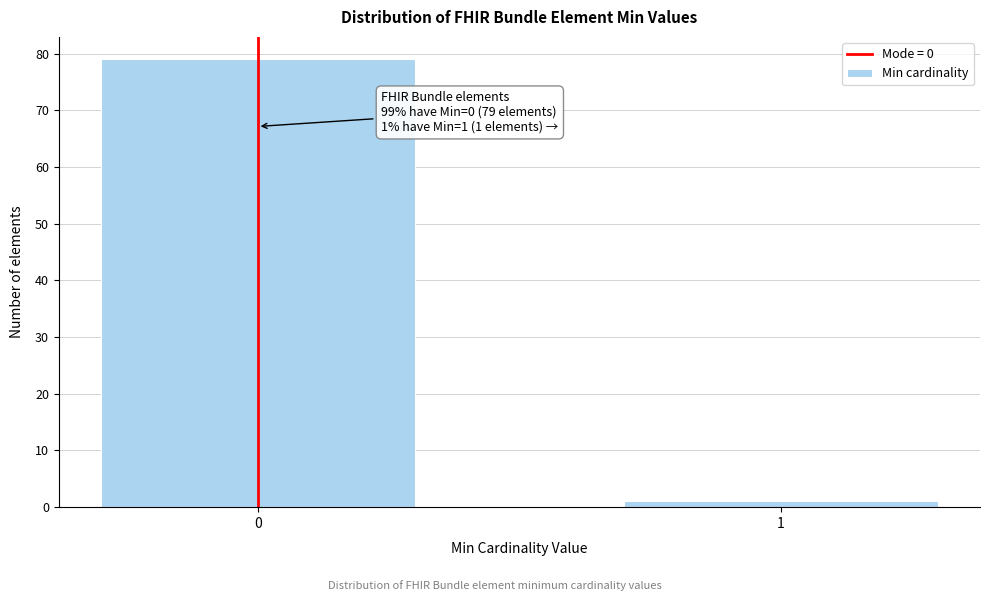

Reading left to right, what are all the values shown in this chart?

79	1